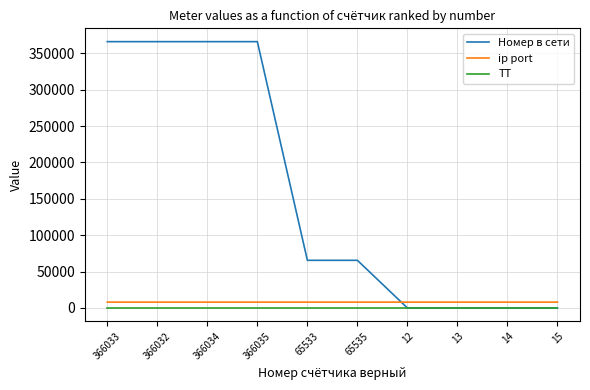

Which series has the widest spread of values?

Номер в сети